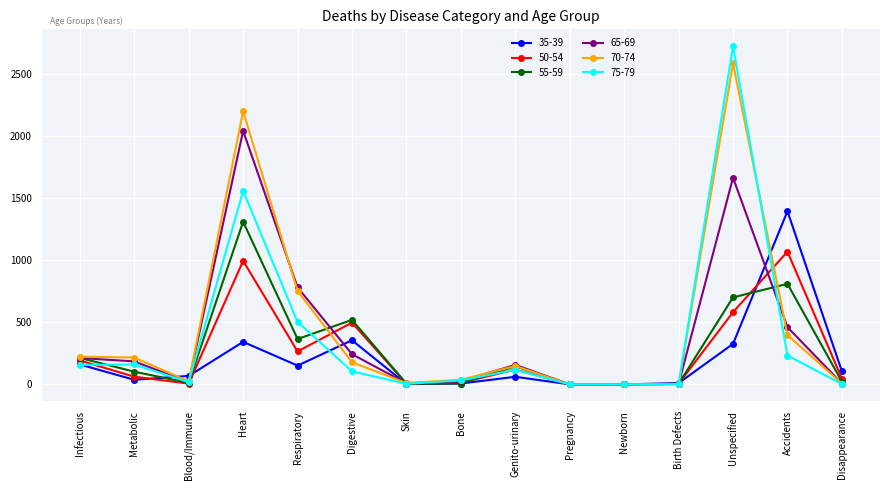

Which series has the largest range (max minus min)?

75-79